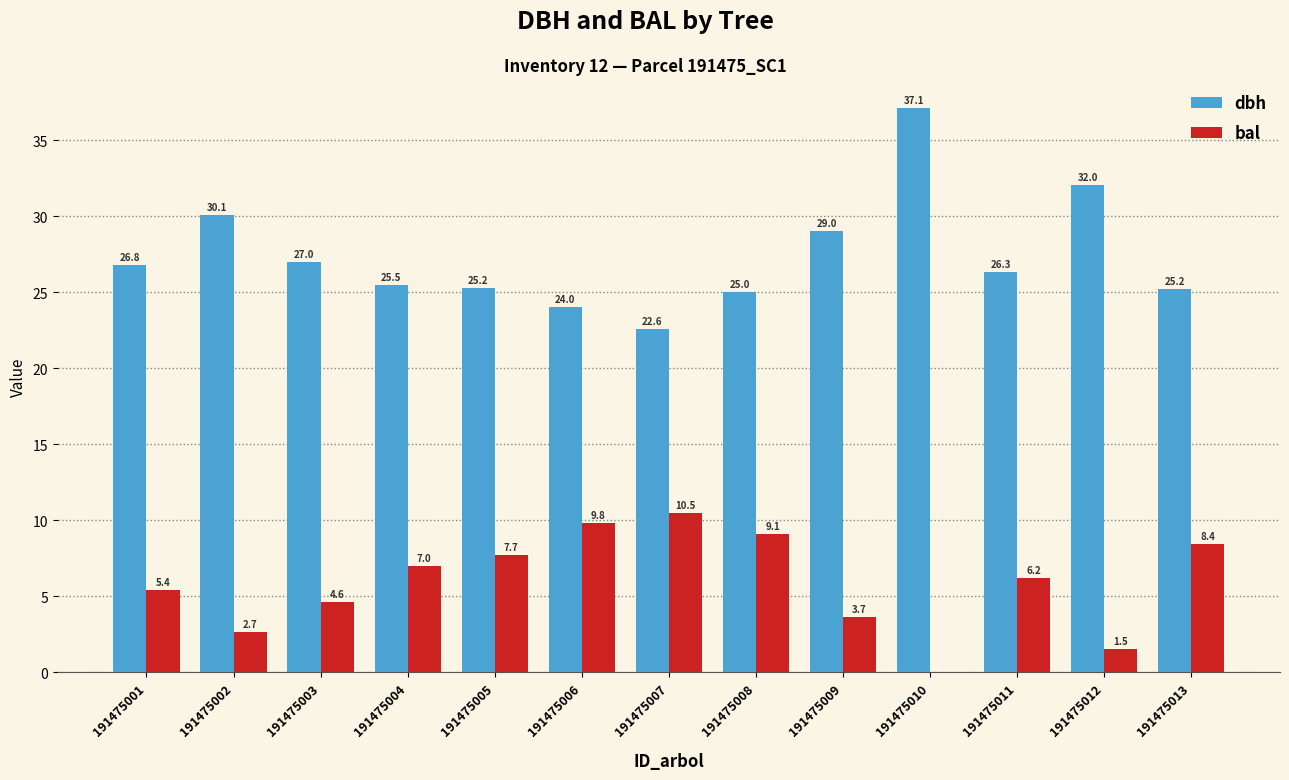

How many categories are shown in the chart?

13